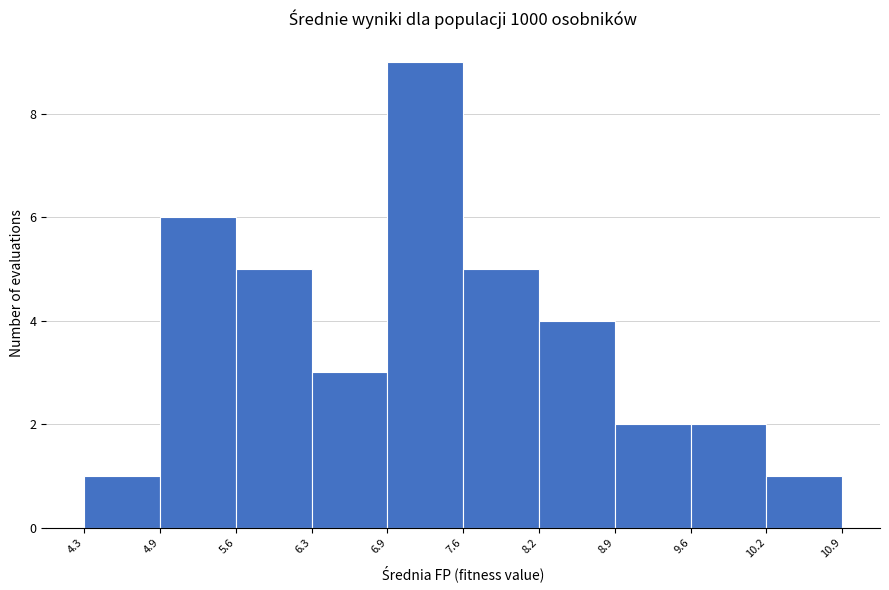

What is the height of the bar covering 10.2 to 10.9 on the x-axis? The values are not printed on the chart, so give them approximately, as read against the axis.

1